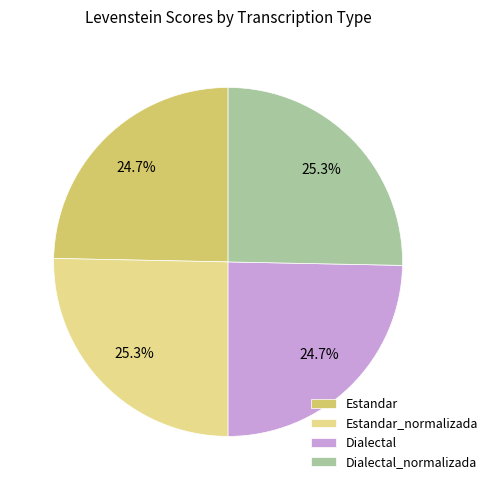

Approximately how many times larger is the value at Estandar compared to Dialectal_normalizada?

1.0